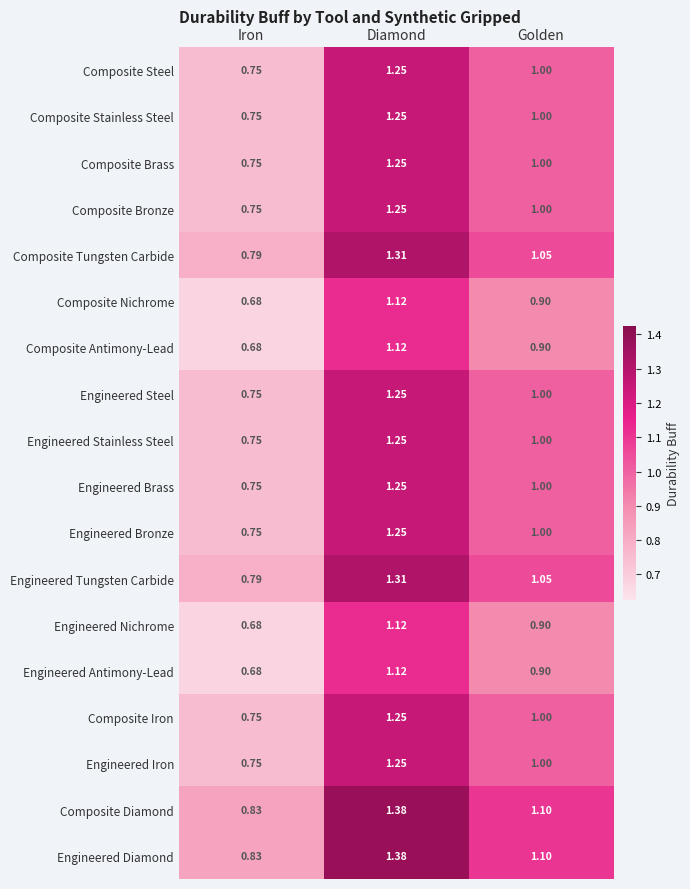

At which label is Engineered Diamond closest to 1?

Golden